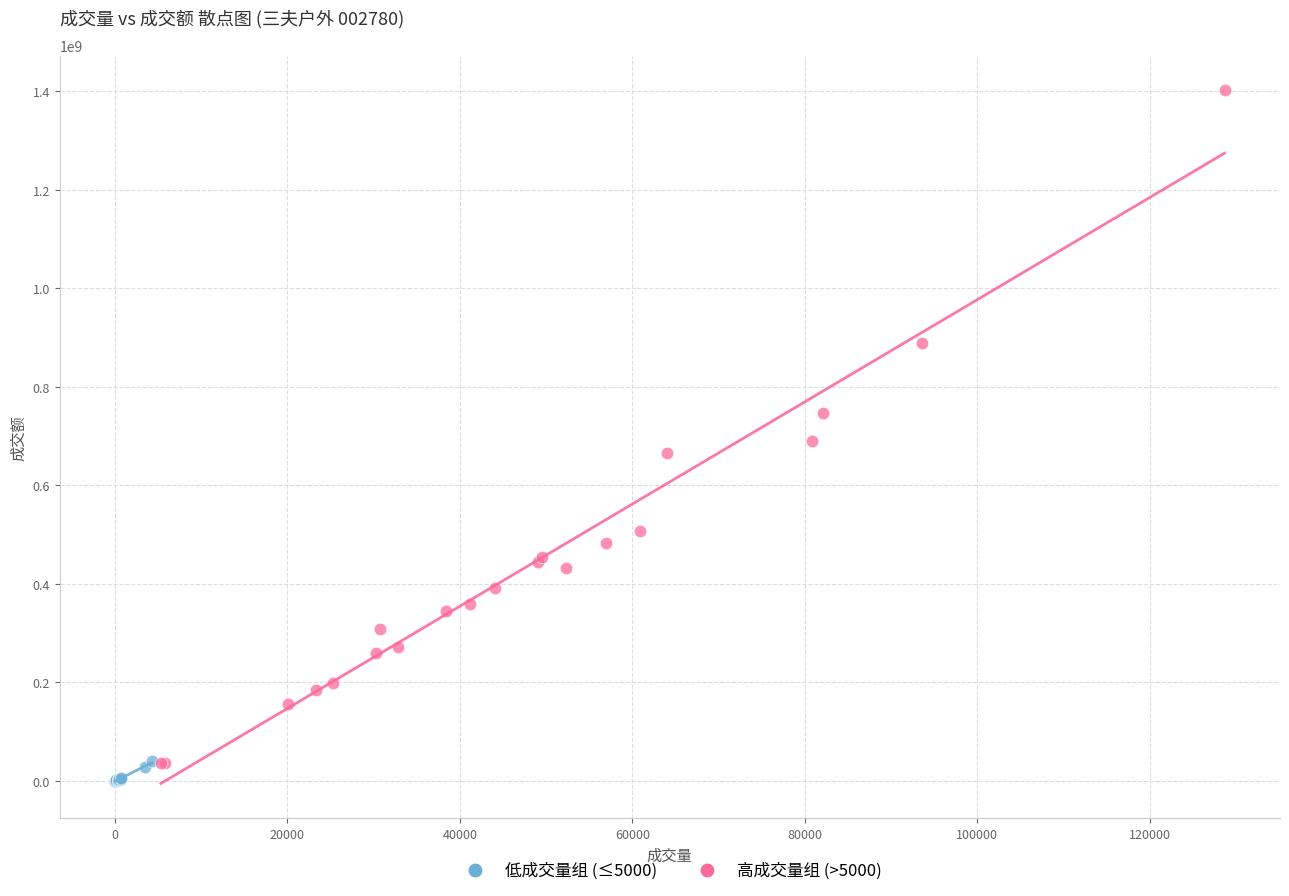

Which series reaches the minimum Y coordinate?

低成交量组 (≤5000)